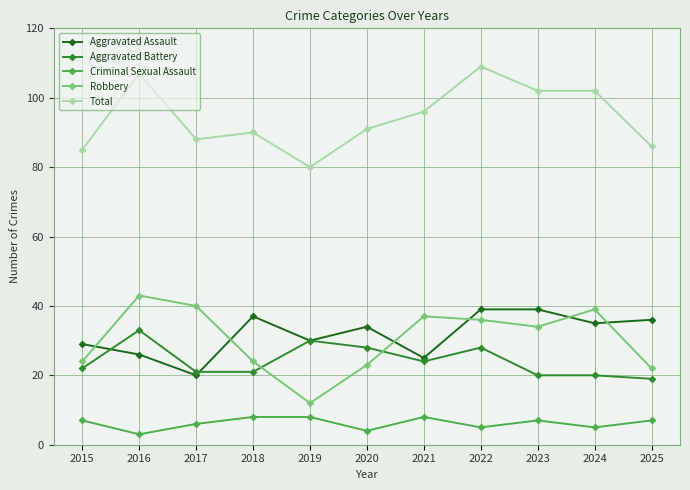

True or false: Total has a value of 109 at 2022.

True